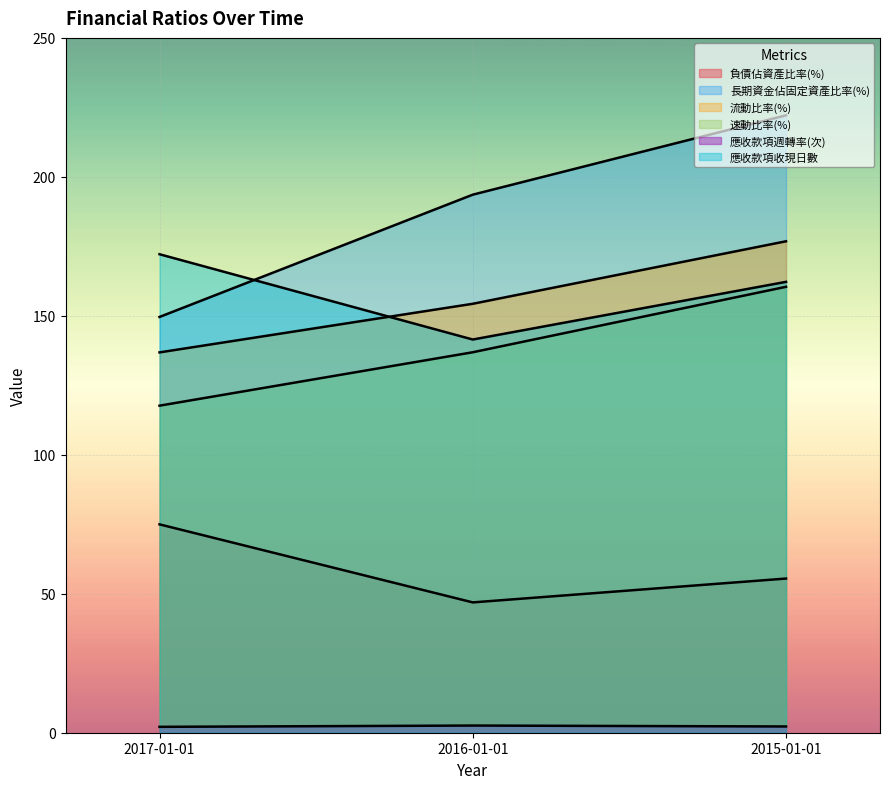

How many lines are shown in the chart?

6